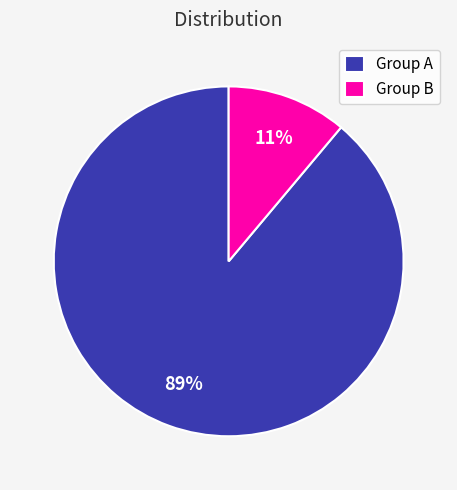

Is there any slice that represents more than half of the pie?

Yes